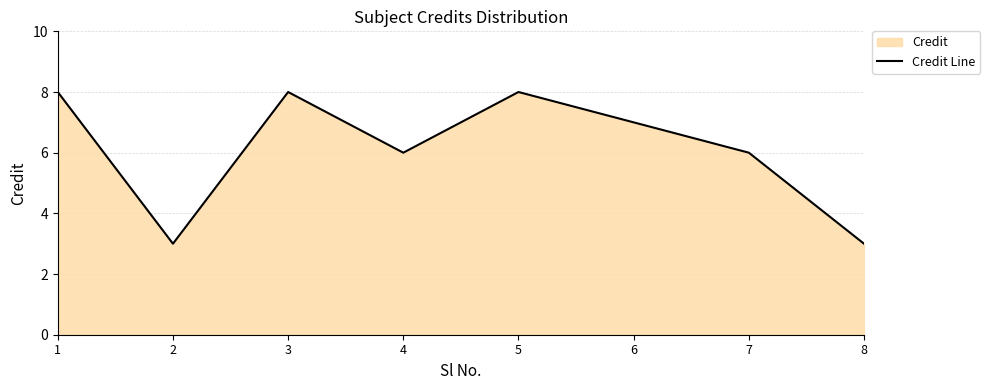

Reading left to right, list all the values displayed in this chart.

8	3	8	6	8	7	6	3